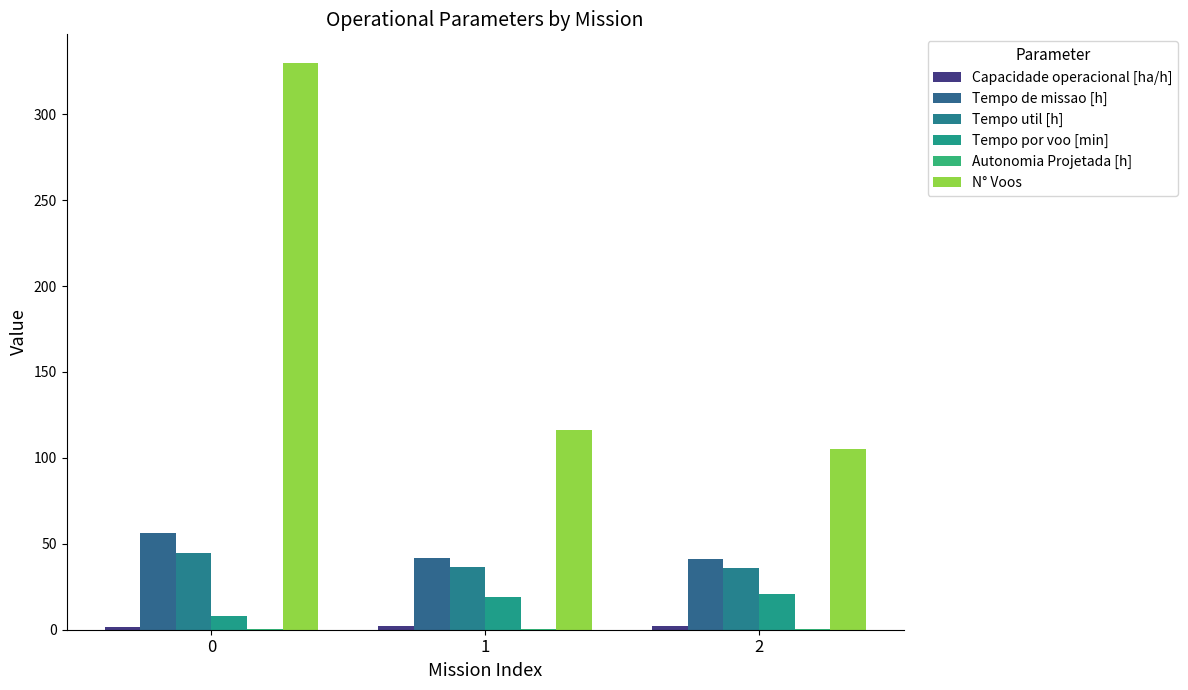

What is the value of the Autonomia Projetada [h] bar at the 3rd from the left?

0.4